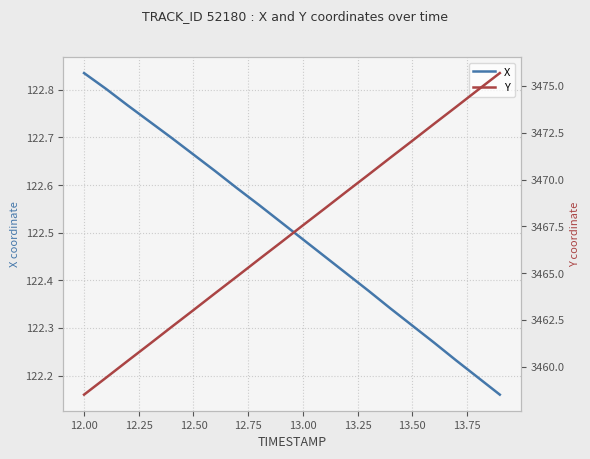

Is the value of Y at 14 greater than the value of X at 12.00?

Yes